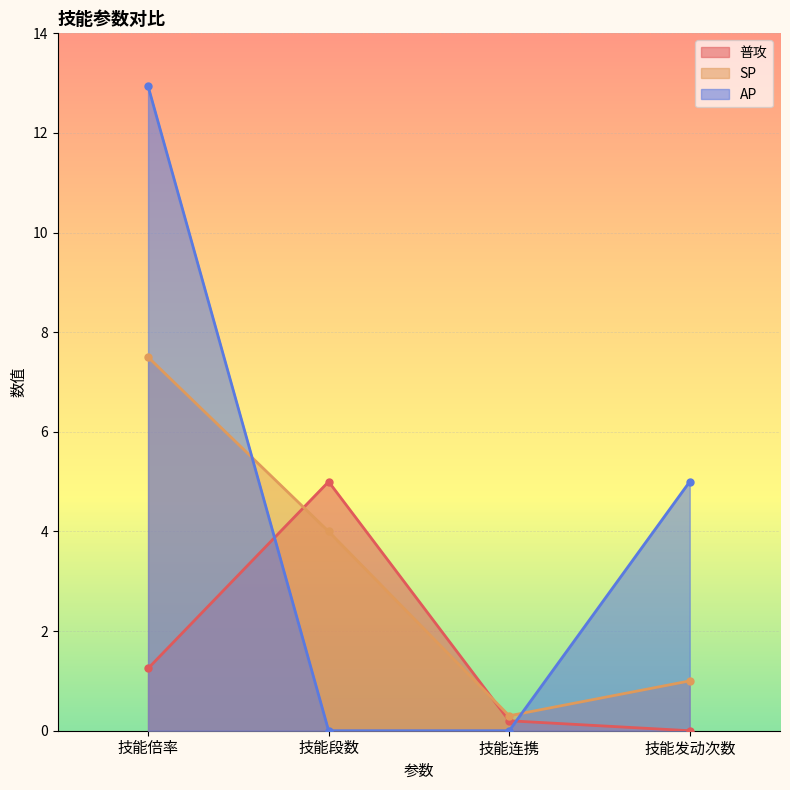

Rank the series at 技能发动次数 from highest to lowest value.

AP, SP, 普攻